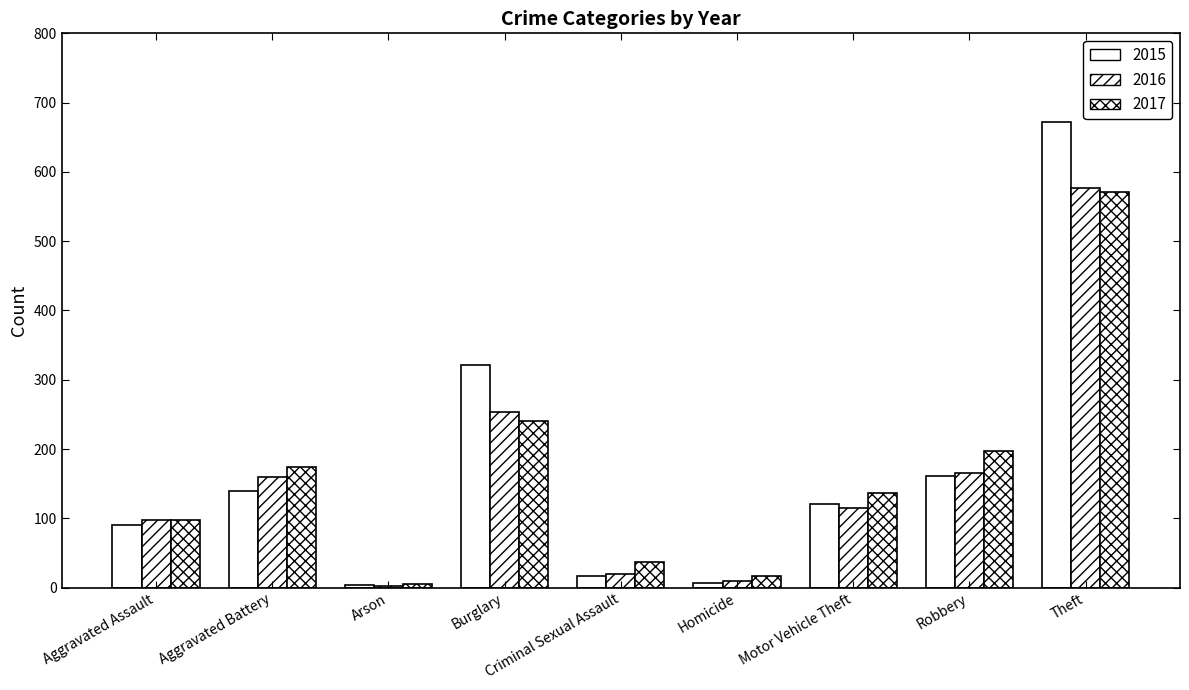

How many groups of bars are there?

9